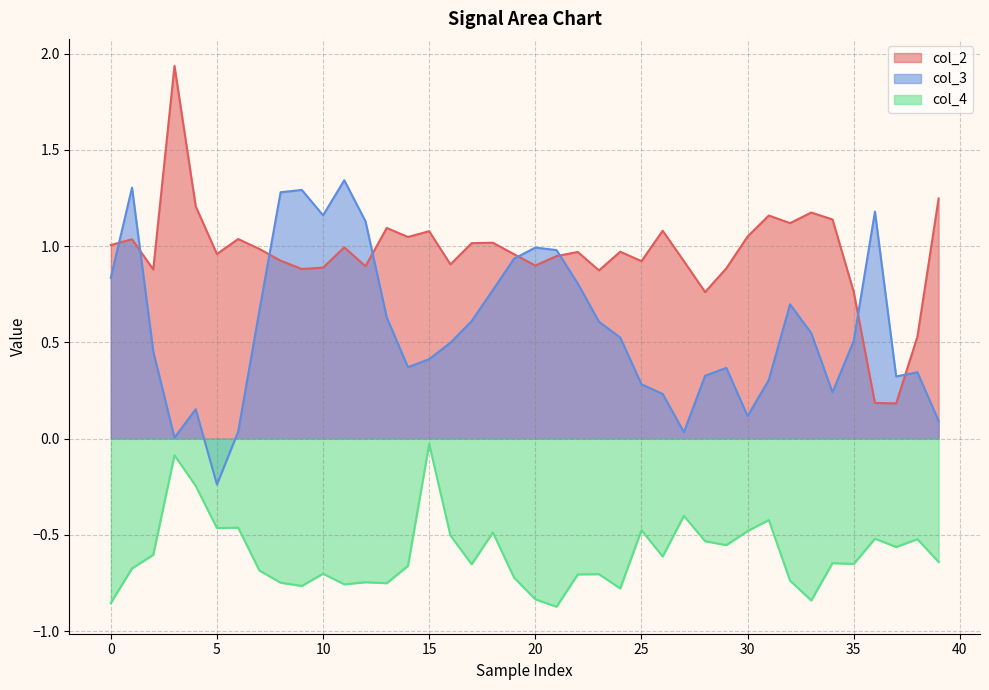

Which category has the lowest value in the col_3 series?

5